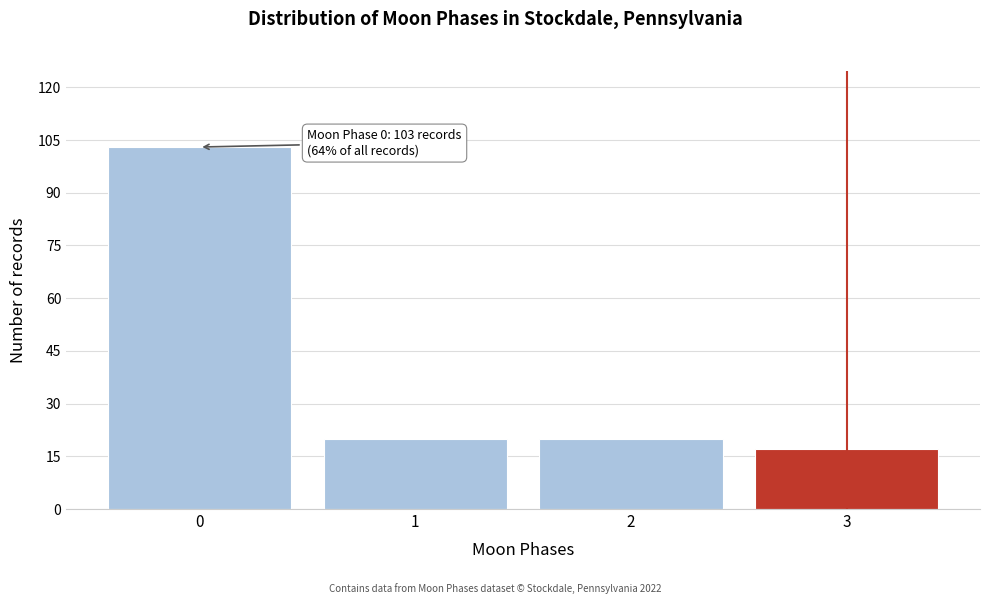

Reading left to right, transcribe all the data shown in this chart.

0=103	1=20	2=20	3=17